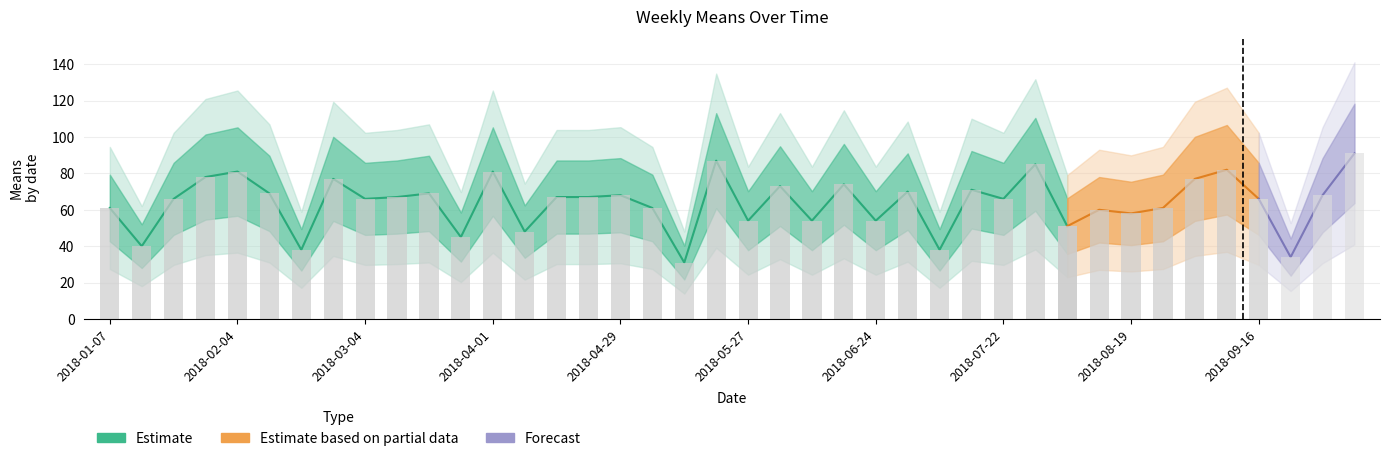

Where is the data nearest to the value 61?

2018-01-07